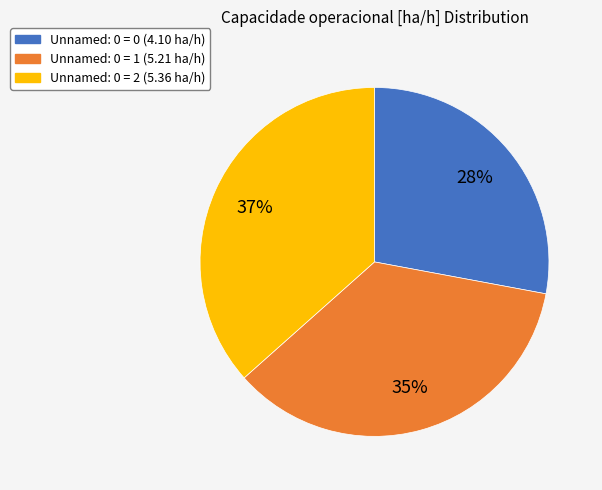

True or false: Unnamed: 0 = 1 (5.21 ha/h) accounts for 42% of the total.

False